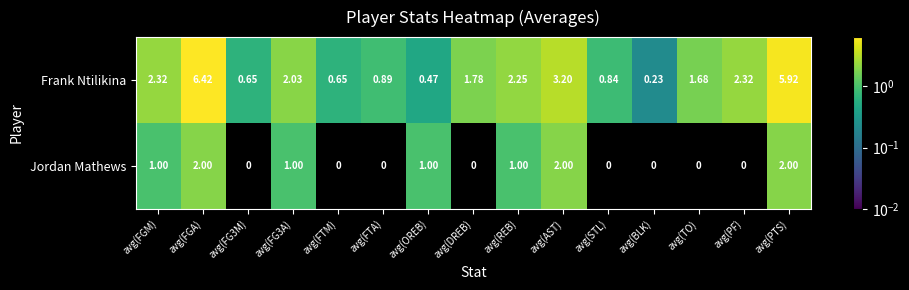

Which label corresponds to the largest value in the chart?

avg(FGA)